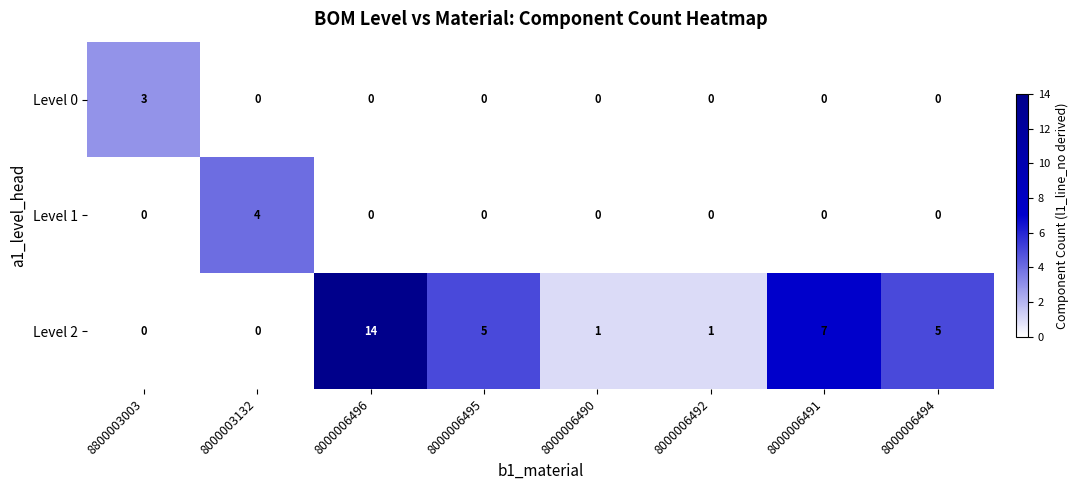

How many series are shown in this chart?

3